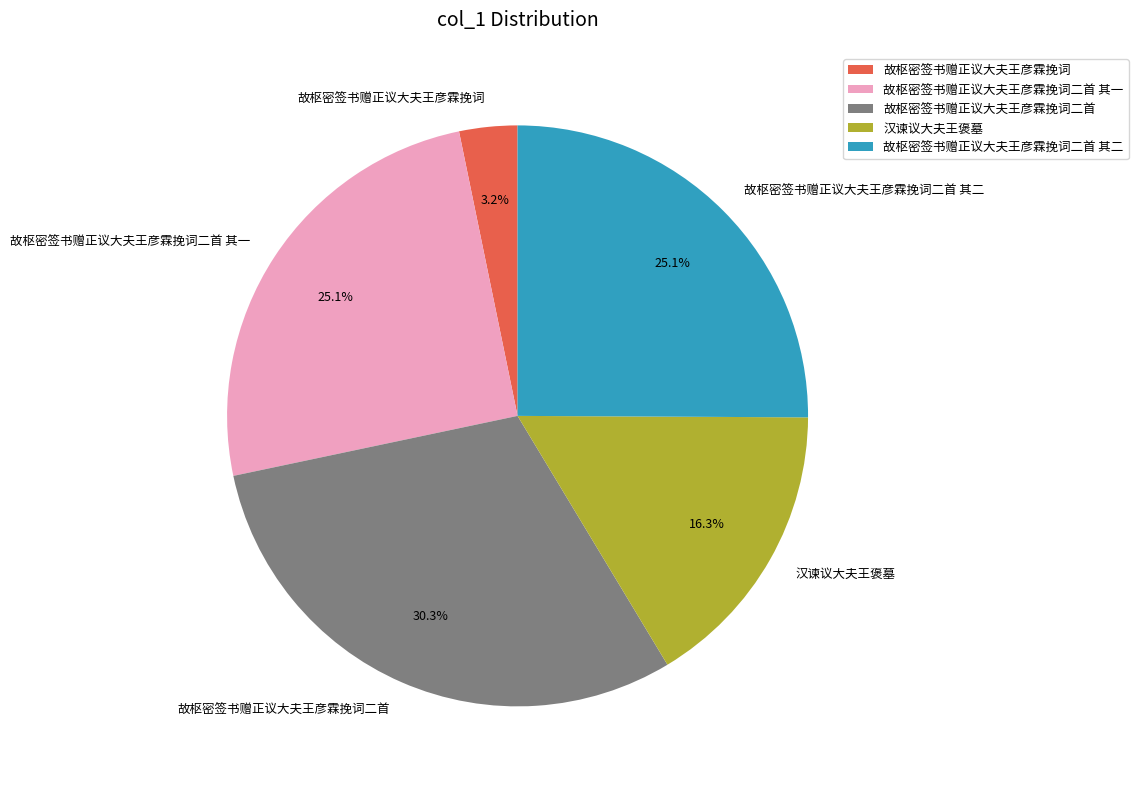

Which has a higher value, 故枢密签书赠正议大夫王彦霖挽词二首 其二 or 故枢密签书赠正议大夫王彦霖挽词二首?

故枢密签书赠正议大夫王彦霖挽词二首